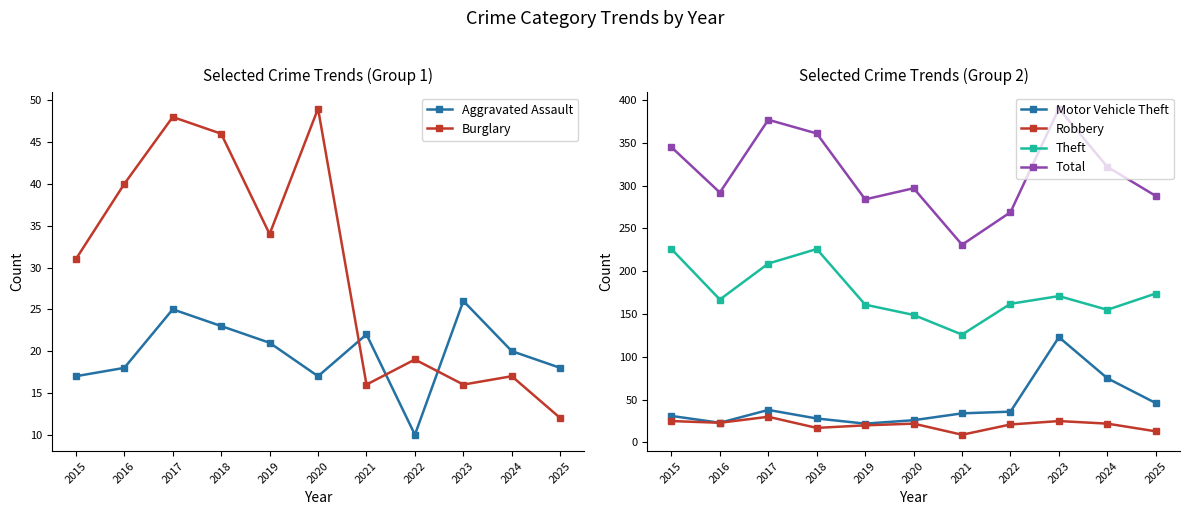

What is the sum of all Burglary values?

328